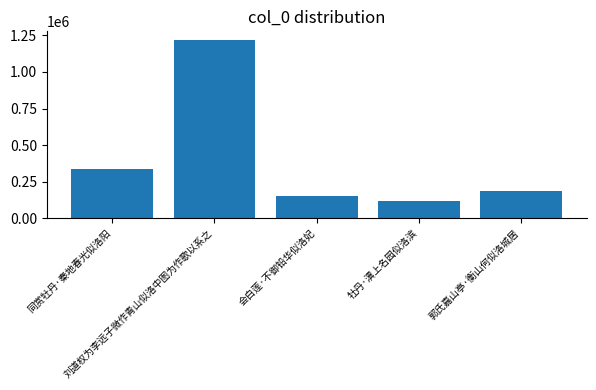

What position from the right is 牡丹·潩上名园似洛滨?

2